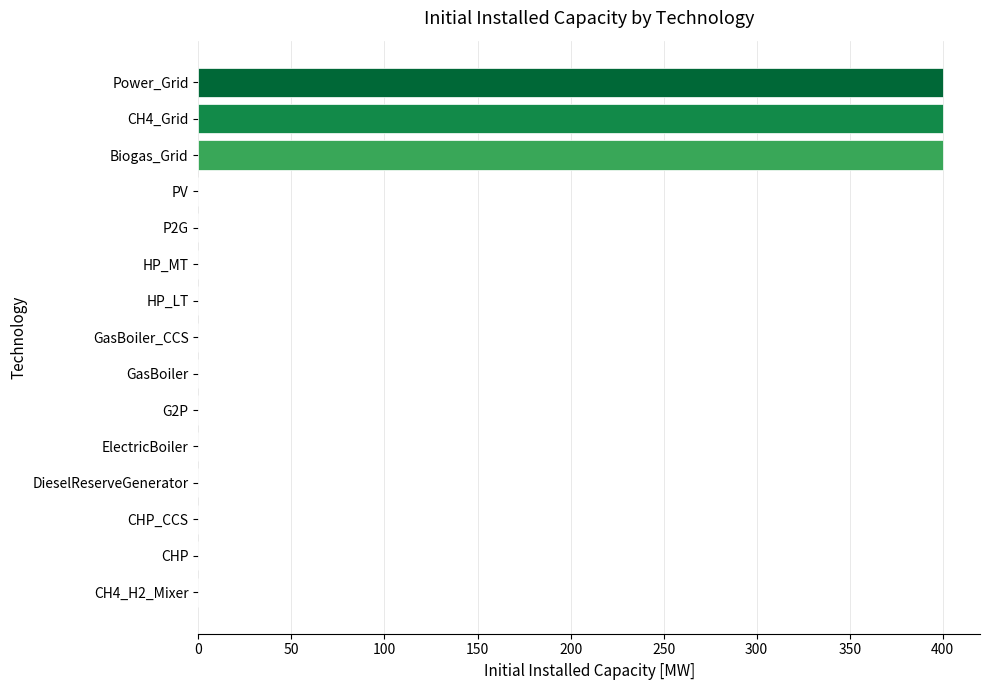

Reading top to bottom, what are all the values shown in this chart?

Power_Grid=400	CH4_Grid=400	Biogas_Grid=400	PV=0	P2G=0	HP_MT=0	HP_LT=0	GasBoiler_CCS=0	GasBoiler=0	G2P=0	ElectricBoiler=0	DieselReserveGenerator=0	CHP_CCS=0	CHP=0	CH4_H2_Mixer=0